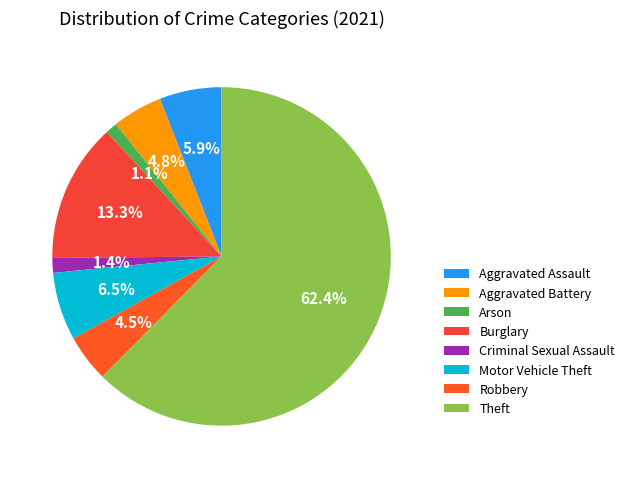

To the nearest percent, what is the average slice percentage?

12%